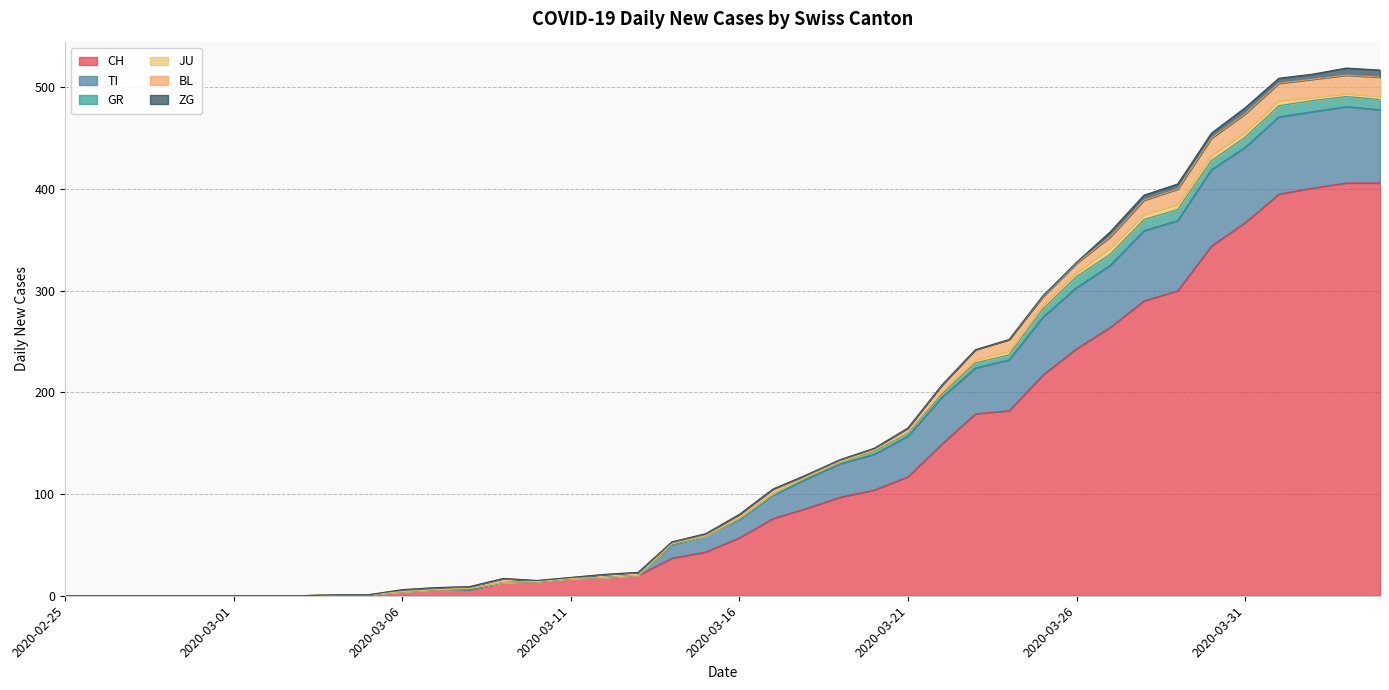

What is the sum of the TI values at 2020-03-09 and 2020-03-30?

75